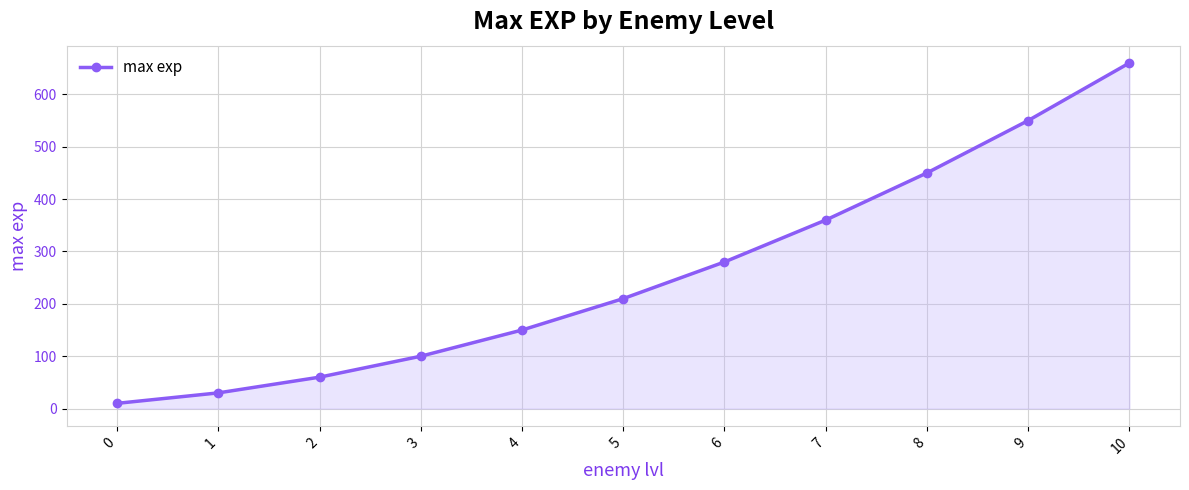

Rank the categories by value from highest to lowest.

10, 9, 8, 7, 6, 5, 4, 3, 2, 1, 0